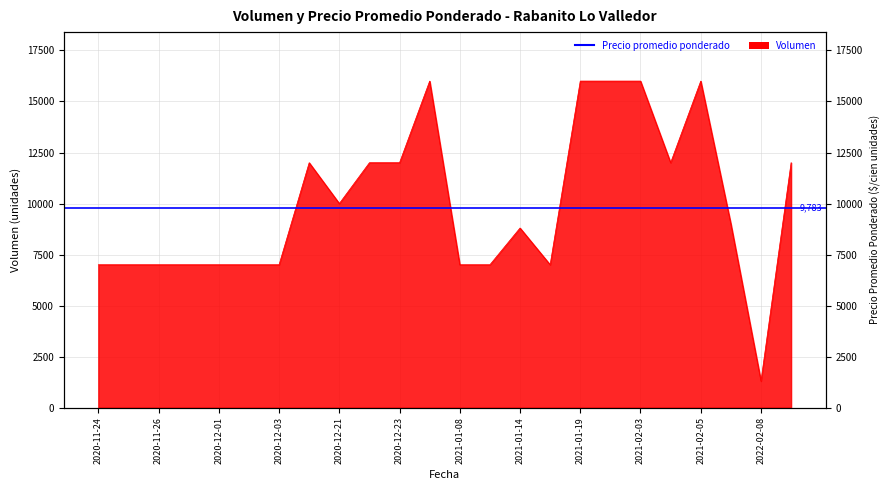

Reading left to right, extract all data points from this chart.

2020-11-24=7000	2020-11-25=7000	2020-11-26=7000	2020-11-27=7000	2020-12-01=7000	2020-12-02=7000	2020-12-03=7000	2020-12-16=12000	2020-12-21=10000	2020-12-22=12000	2020-12-23=12000	2020-12-24=16000	2021-01-08=7000	2021-01-13=7000	2021-01-14=8800	2021-01-18=7000	2021-01-19=16000	2021-02-02=16000	2021-02-03=16000	2021-02-04=12000	2021-02-05=16000	2021-02-18=9000	2022-02-08=1300	2022-02-10=12000